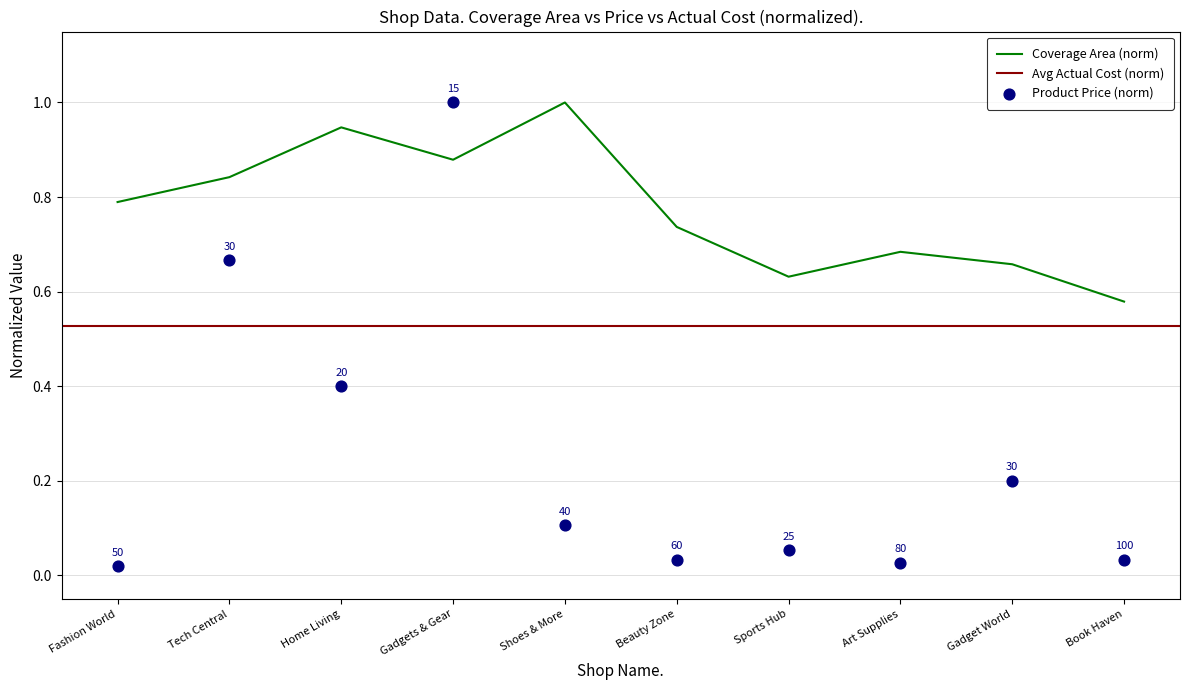

Which series has the largest Y range (max minus min)?

Price